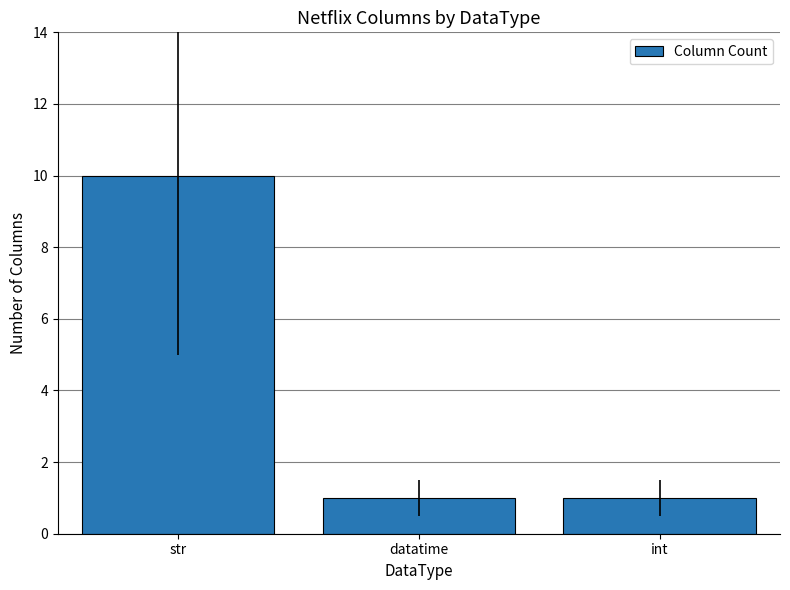

What is the value of the 3rd bar from the left?

1